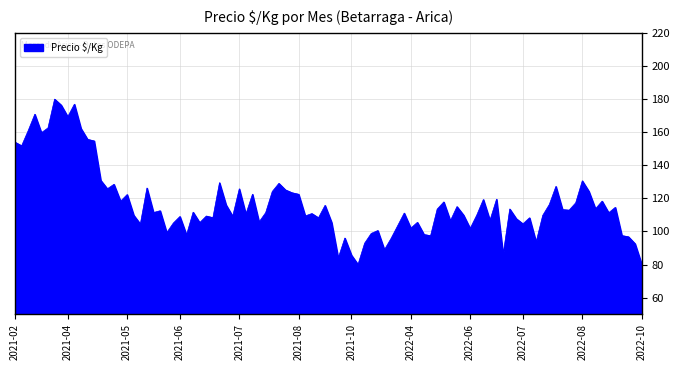

What is the difference between the maximum and minimum values?

100.0